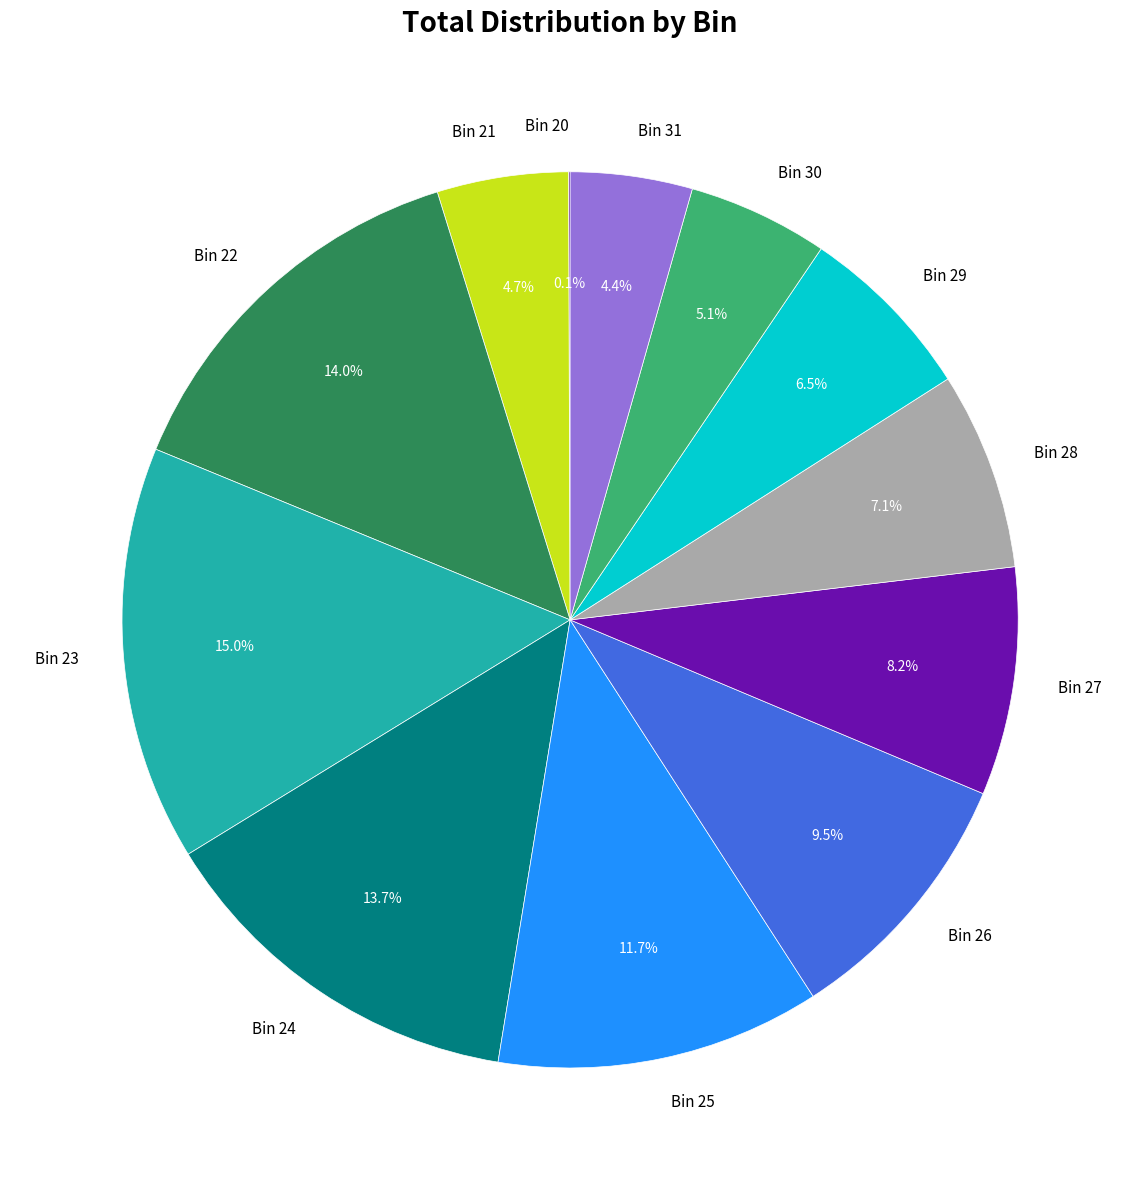

To the nearest percent, what portion does Bin 31 represent?

4%